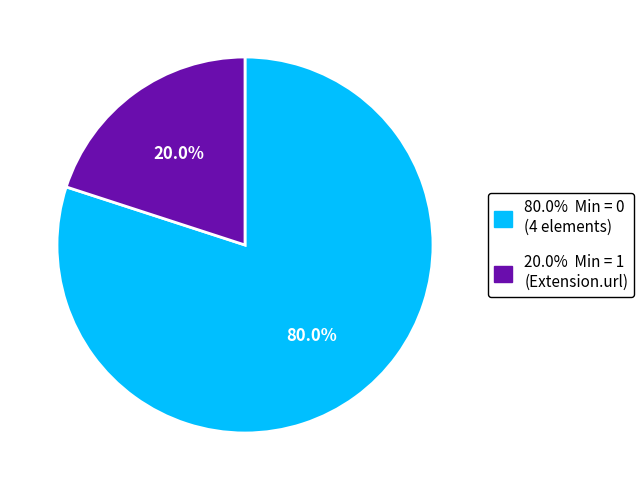

Is there any slice that represents more than half of the pie?

Yes